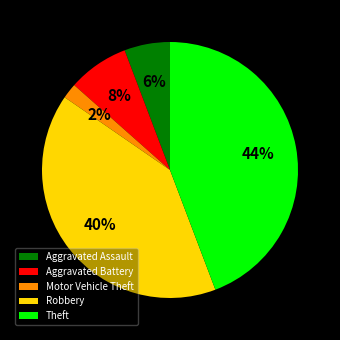

How many slices are in this pie chart?

5